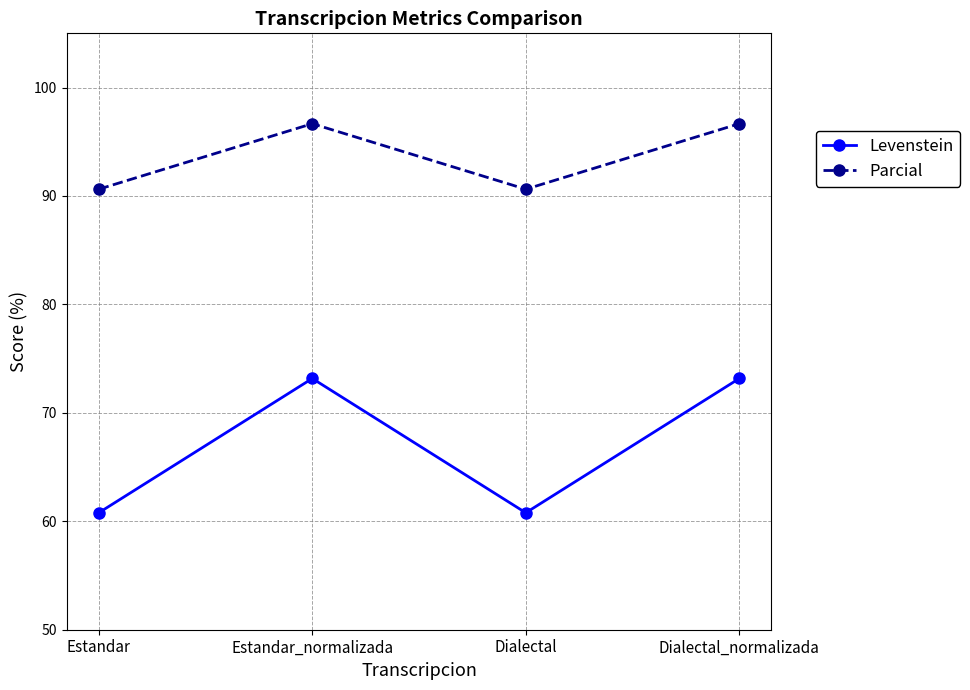

What is the label of the 4th point from the right?

Estandar